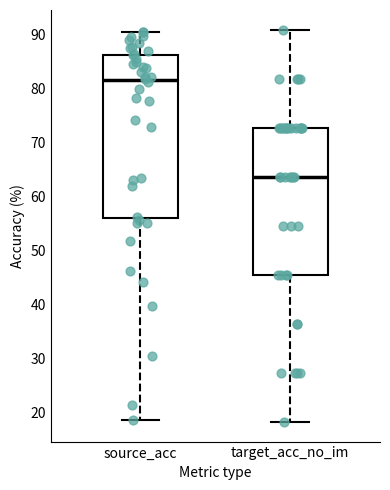

Where does the median line of the box for source_acc sit on the y-axis? The values are not printed on the chart, so give them approximately, as read against the axis.

82